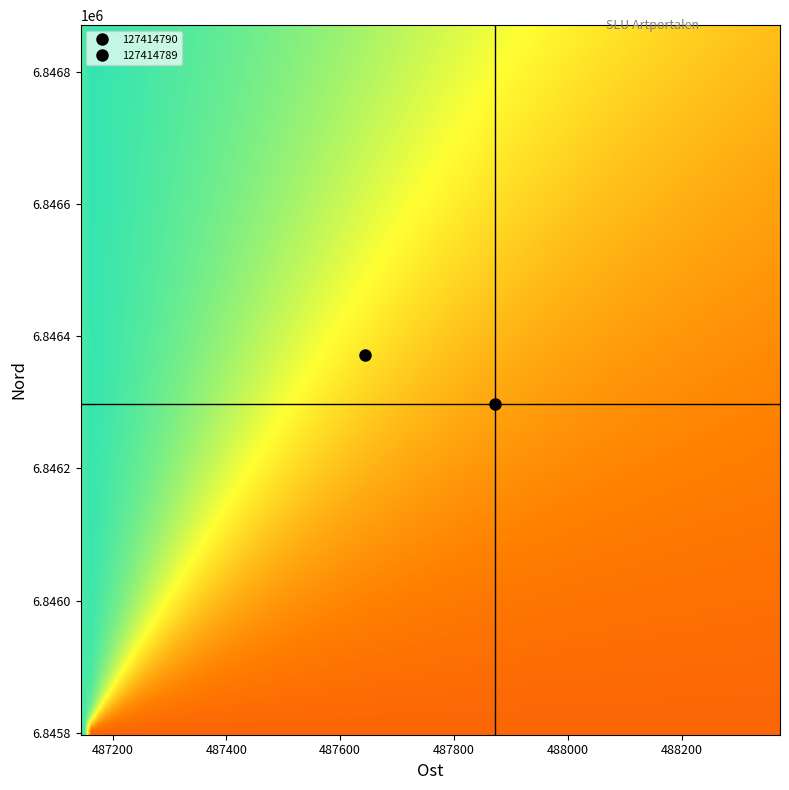

Reading left to right, list all the values displayed in this chart.

127414790: Ost=487873	Nord=6846297
127414789: Ost=487644	Nord=6846371